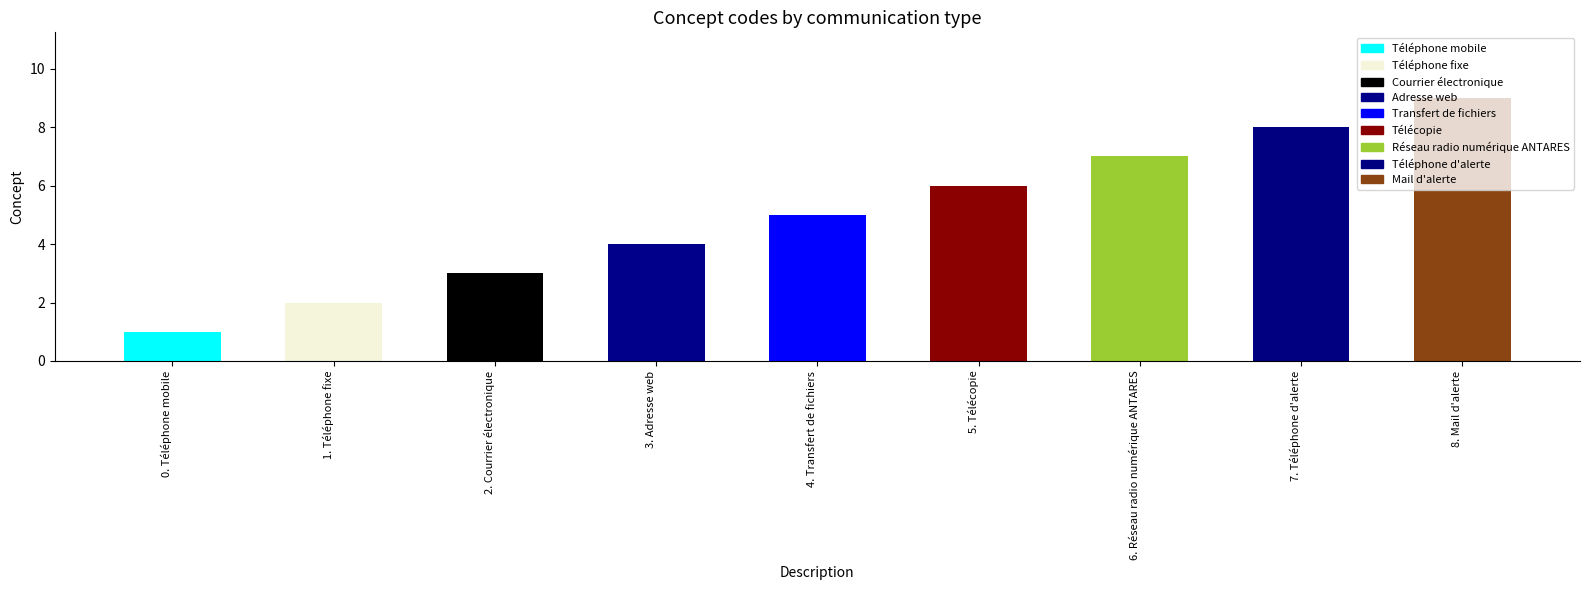

Approximately how many times larger is the value at Adresse web compared to Mail d'alerte?

0.4